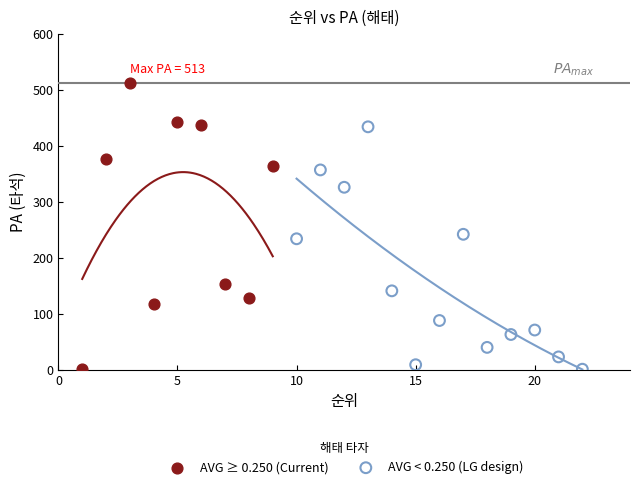

Which series contains the highest Y value?

AVG ≥ 0.250 (Current)